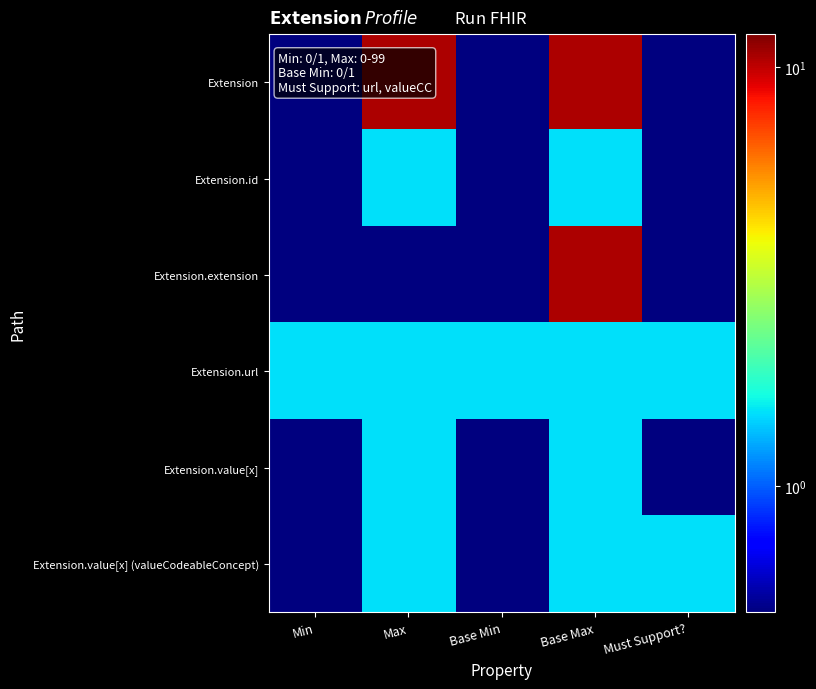

At which category is the sum across all series the highest?

Base Max